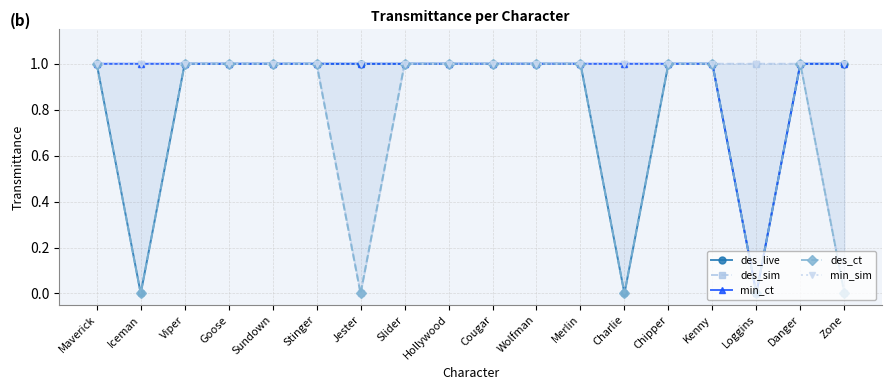

At which category is the sum across all series the highest?

Maverick